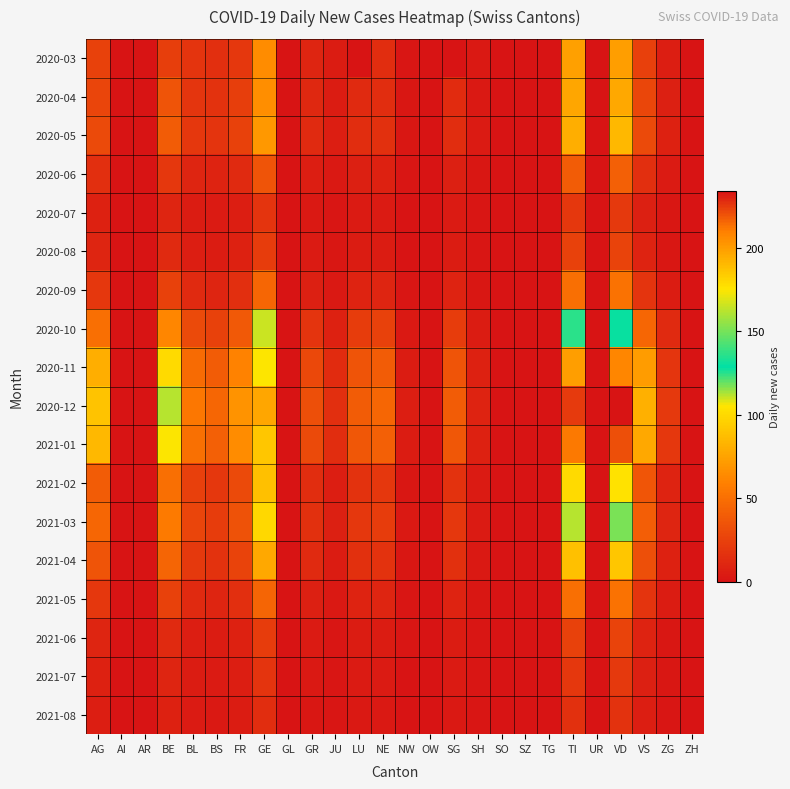

Reading left to right, transcribe all the data shown in this chart.

2020-03: AG=25	AI=0	AR=0	BE=23	BL=18	BS=15	FR=20	GE=64	GL=0	GR=10	JU=5	LU=0	NE=14	NW=1	OW=0	SG=0	SH=3	SO=0	SZ=0	TG=0	TI=74	UR=0	VD=73	VS=24	ZG=6	ZH=0
2020-04: AG=27	AI=0	AR=0	BE=35	BL=19	BS=17	FR=23	GE=65	GL=0	GR=11	JU=5	LU=12	NE=14	NW=2	OW=0	SG=13	SH=3	SO=0	SZ=0	TG=0	TI=76	UR=0	VD=77	VS=28	ZG=7	ZH=0
2020-05: AG=30	AI=0	AR=0	BE=40	BL=20	BS=18	FR=25	GE=70	GL=0	GR=12	JU=6	LU=14	NE=16	NW=2	OW=0	SG=14	SH=4	SO=0	SZ=0	TG=0	TI=80	UR=0	VD=85	VS=30	ZG=8	ZH=0
2020-06: AG=15	AI=0	AR=0	BE=20	BL=10	BS=9	FR=12	GE=35	GL=0	GR=6	JU=3	LU=7	NE=8	NW=1	OW=0	SG=7	SH=2	SO=0	SZ=0	TG=0	TI=40	UR=0	VD=42	VS=15	ZG=4	ZH=0
2020-07: AG=8	AI=0	AR=0	BE=10	BL=5	BS=4	FR=6	GE=18	GL=0	GR=3	JU=1	LU=4	NE=4	NW=0	OW=0	SG=4	SH=1	SO=0	SZ=0	TG=0	TI=20	UR=0	VD=21	VS=7	ZG=2	ZH=0
2020-08: AG=10	AI=0	AR=0	BE=12	BL=6	BS=5	FR=8	GE=22	GL=0	GR=4	JU=2	LU=5	NE=5	NW=0	OW=0	SG=5	SH=1	SO=0	SZ=0	TG=0	TI=25	UR=0	VD=26	VS=9	ZG=2	ZH=0
2020-09: AG=20	AI=0	AR=0	BE=25	BL=12	BS=10	FR=15	GE=45	GL=0	GR=7	JU=3	LU=9	NE=10	NW=1	OW=0	SG=9	SH=2	SO=0	SZ=0	TG=0	TI=50	UR=0	VD=52	VS=18	ZG=5	ZH=0
2020-10: AG=50	AI=0	AR=0	BE=62	BL=30	BS=25	FR=38	GE=110	GL=0	GR=18	JU=8	LU=22	NE=25	NW=3	OW=0	SG=22	SH=5	SO=0	SZ=0	TG=0	TI=125	UR=0	VD=130	VS=45	ZG=12	ZH=0
2020-11: AG=80	AI=0	AR=0	BE=100	BL=48	BS=40	FR=60	GE=175	GL=0	GR=29	JU=13	LU=35	NE=40	NW=5	OW=0	SG=35	SH=8	SO=0	SZ=0	TG=0	TI=200	UR=0	VD=208	VS=72	ZG=19	ZH=0
2020-12: AG=90	AI=0	AR=0	BE=112	BL=54	BS=45	FR=68	GE=197	GL=0	GR=32	JU=15	LU=40	NE=45	NW=6	OW=0	SG=40	SH=9	SO=0	SZ=0	TG=0	TI=225	UR=0	VD=234	VS=81	ZG=21	ZH=0
2021-01: AG=85	AI=0	AR=0	BE=106	BL=51	BS=42	FR=64	GE=186	GL=0	GR=30	JU=14	LU=37	NE=42	NW=5	OW=0	SG=37	SH=8	SO=0	SZ=0	TG=0	TI=212	UR=0	VD=221	VS=77	ZG=20	ZH=0
2021-02: AG=40	AI=0	AR=0	BE=50	BL=24	BS=20	FR=30	GE=88	GL=0	GR=14	JU=6	LU=17	NE=20	NW=2	OW=0	SG=17	SH=4	SO=0	SZ=0	TG=0	TI=100	UR=0	VD=104	VS=36	ZG=9	ZH=0
2021-03: AG=45	AI=0	AR=0	BE=56	BL=27	BS=22	FR=34	GE=99	GL=0	GR=16	JU=7	LU=20	NE=22	NW=3	OW=0	SG=20	SH=4	SO=0	SZ=0	TG=0	TI=112	UR=0	VD=117	VS=41	ZG=10	ZH=0
2021-04: AG=35	AI=0	AR=0	BE=44	BL=21	BS=17	FR=26	GE=77	GL=0	GR=12	JU=5	LU=16	NE=17	NW=2	OW=0	SG=16	SH=3	SO=0	SZ=0	TG=0	TI=88	UR=0	VD=91	VS=32	ZG=8	ZH=0
2021-05: AG=20	AI=0	AR=0	BE=25	BL=12	BS=10	FR=15	GE=44	GL=0	GR=7	JU=3	LU=9	NE=10	NW=1	OW=0	SG=9	SH=2	SO=0	SZ=0	TG=0	TI=50	UR=0	VD=52	VS=18	ZG=5	ZH=0
2021-06: AG=10	AI=0	AR=0	BE=12	BL=6	BS=5	FR=8	GE=22	GL=0	GR=4	JU=1	LU=5	NE=5	NW=1	OW=0	SG=5	SH=1	SO=0	SZ=0	TG=0	TI=25	UR=0	VD=26	VS=9	ZG=2	ZH=0
2021-07: AG=8	AI=0	AR=0	BE=10	BL=5	BS=4	FR=6	GE=18	GL=0	GR=3	JU=1	LU=4	NE=4	NW=0	OW=0	SG=4	SH=1	SO=0	SZ=0	TG=0	TI=20	UR=0	VD=21	VS=7	ZG=2	ZH=0
2021-08: AG=6	AI=0	AR=0	BE=8	BL=4	BS=3	FR=5	GE=14	GL=0	GR=2	JU=1	LU=3	NE=3	NW=0	OW=0	SG=3	SH=1	SO=0	SZ=0	TG=0	TI=16	UR=0	VD=17	VS=6	ZG=1	ZH=0